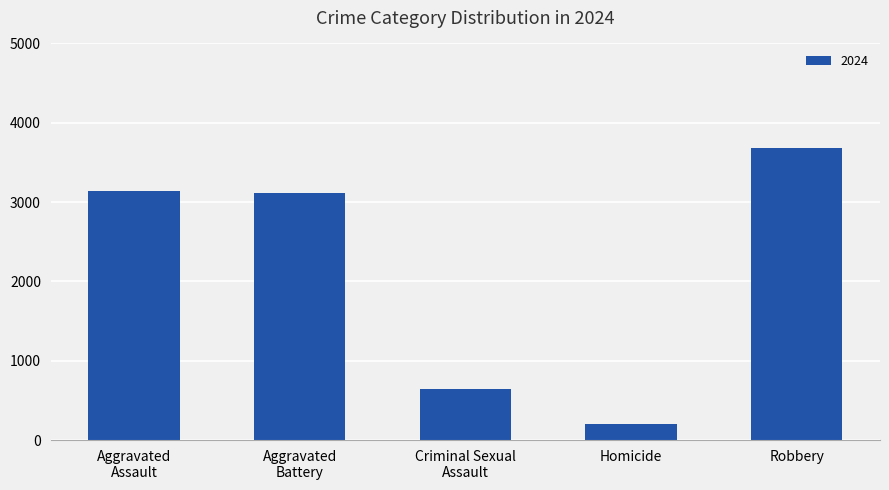

Which category has the lowest value across all series?

Homicide